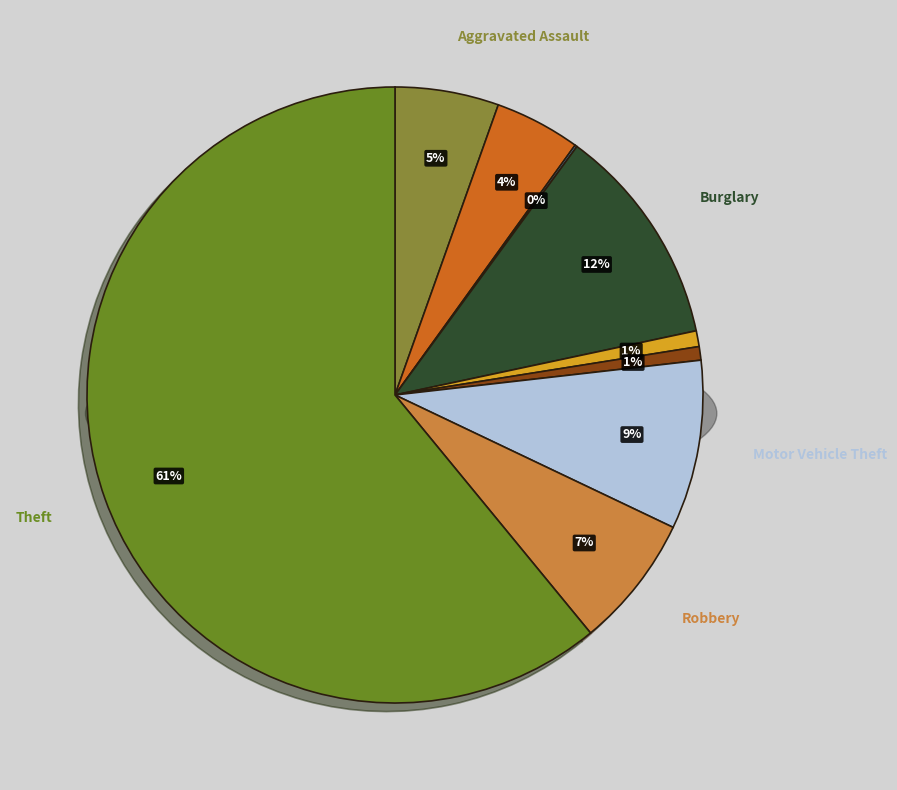

To the nearest percent, what is the combined percentage of Homicide and Robbery?

8%